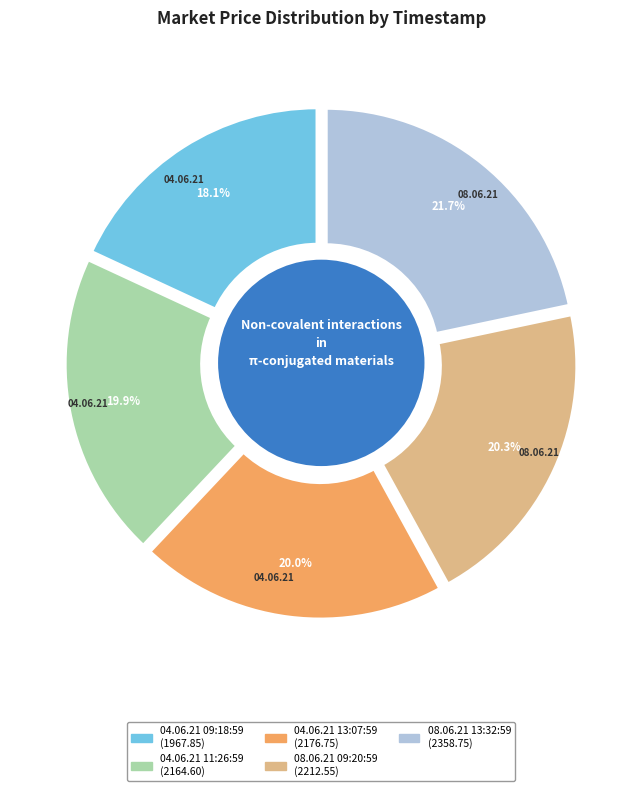

Does any single category account for the majority?

No